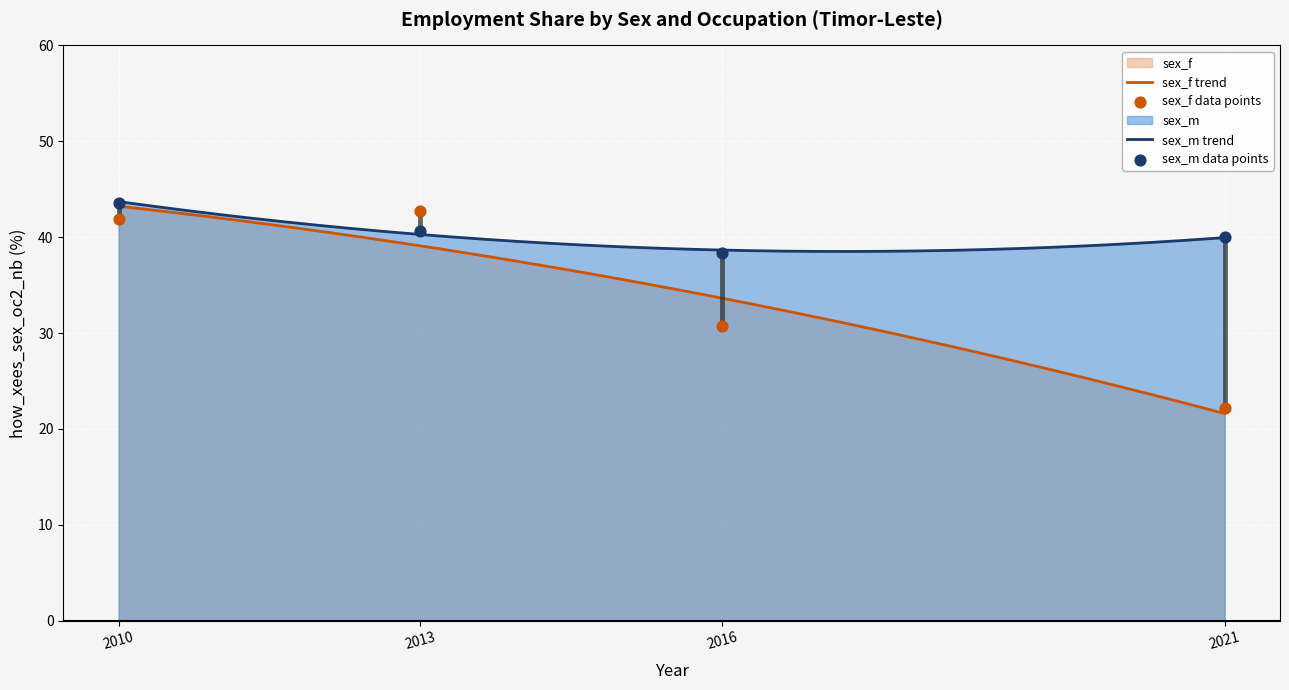

What are all the series names shown in the legend?

sex_f, sex_m